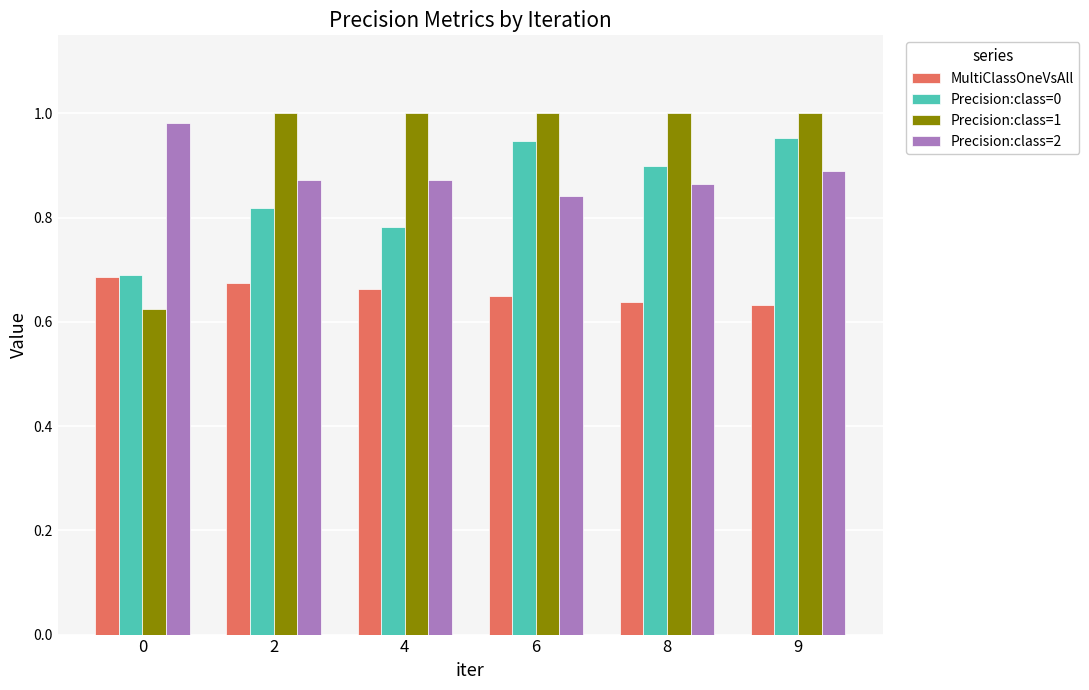

Are the bars horizontal?

No